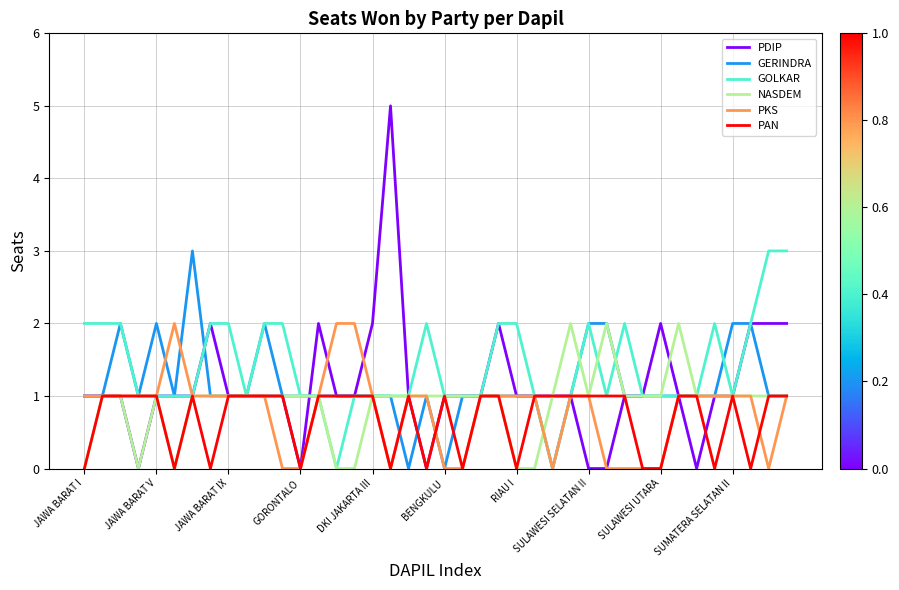

What are all the series names shown in the legend?

PDIP, GERINDRA, GOLKAR, NASDEM, PKS, PAN